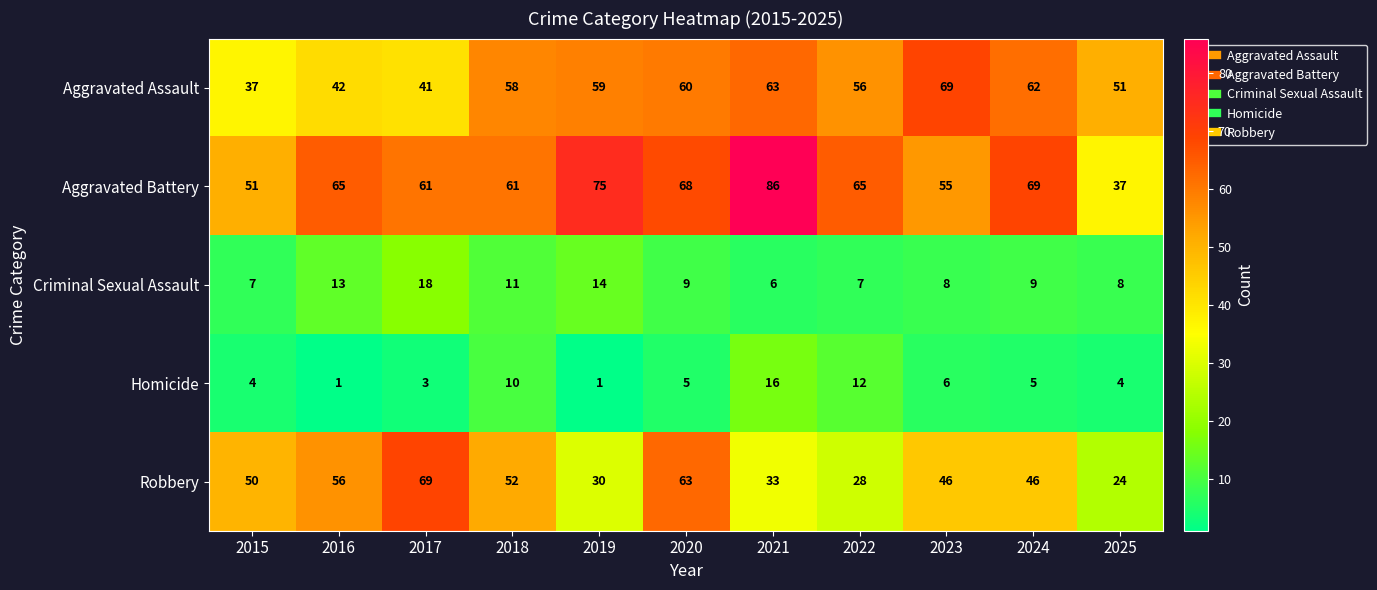

What is the spread (max minus min) of values at 2017?

66